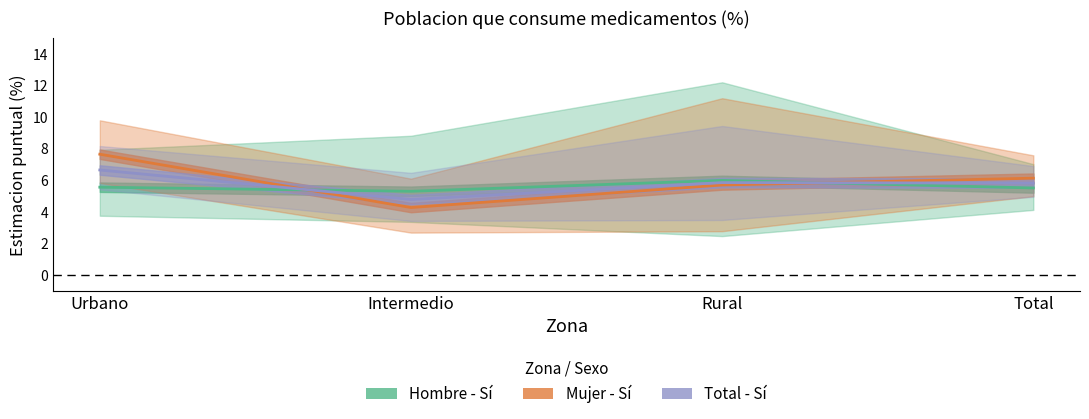

How many times do Total - Sí and Mujer - Sí cross each other?

2